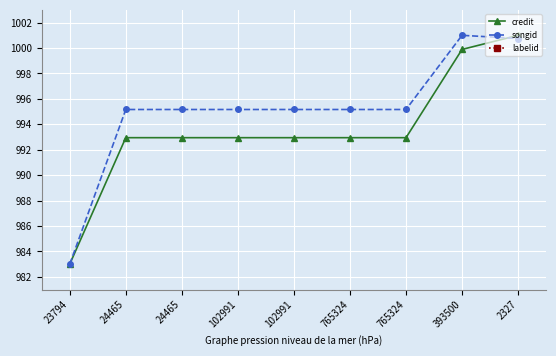

The credit series shows 1702.7 at 765324. True or false?

False